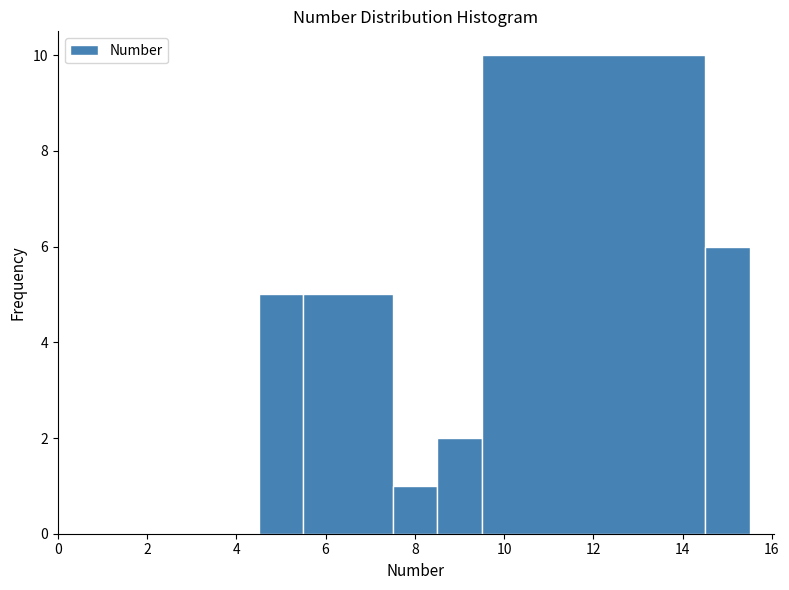

Reading left to right, transcribe this chart: for each bar, give the range it covers on the x-axis and its height. Neither the bar edges nor the heights are printed on the chart, so give them approximately, as read against the axes.

4.5 to 5.5: 5
5.5 to 7.5: 5
7.5 to 8.5: 1
8.5 to 9.5: 2
9.5 to 14.5: 10
14.5 to 15.5: 6